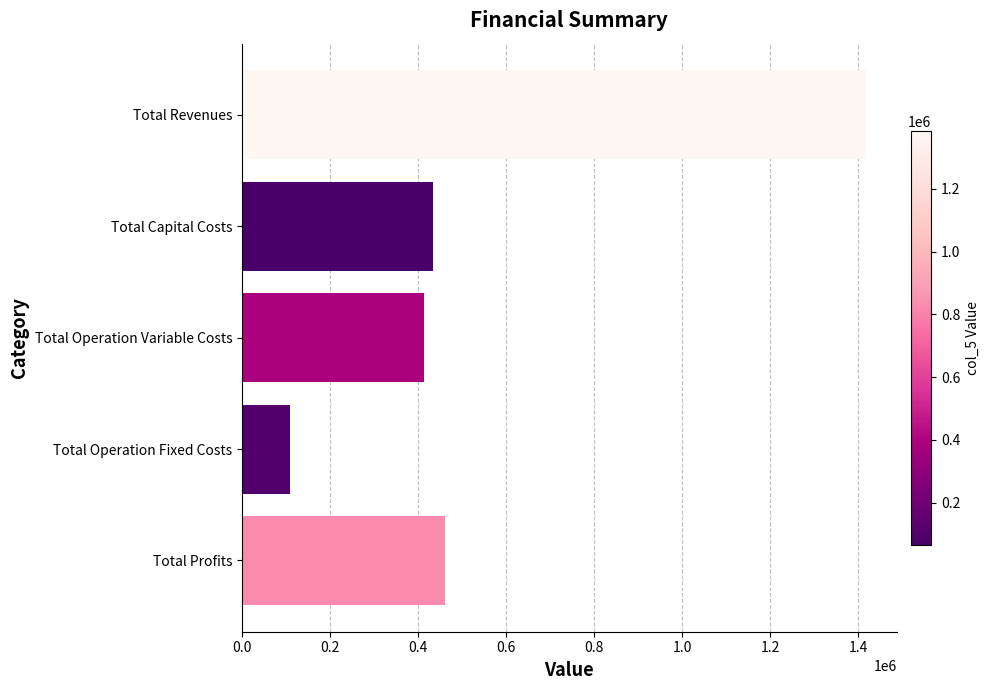

Which has a higher value, Total Operation Variable Costs or Total Revenues?

Total Revenues